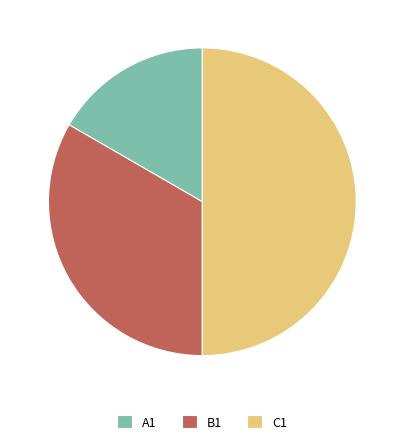

Is the sum of C1 and B1 greater than half?

Yes